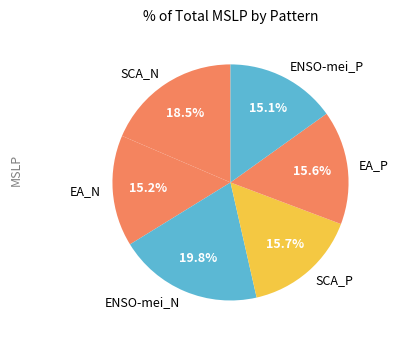

To the nearest percent, what is the combined percentage of ENSO-mei_P and EA_N?

30%